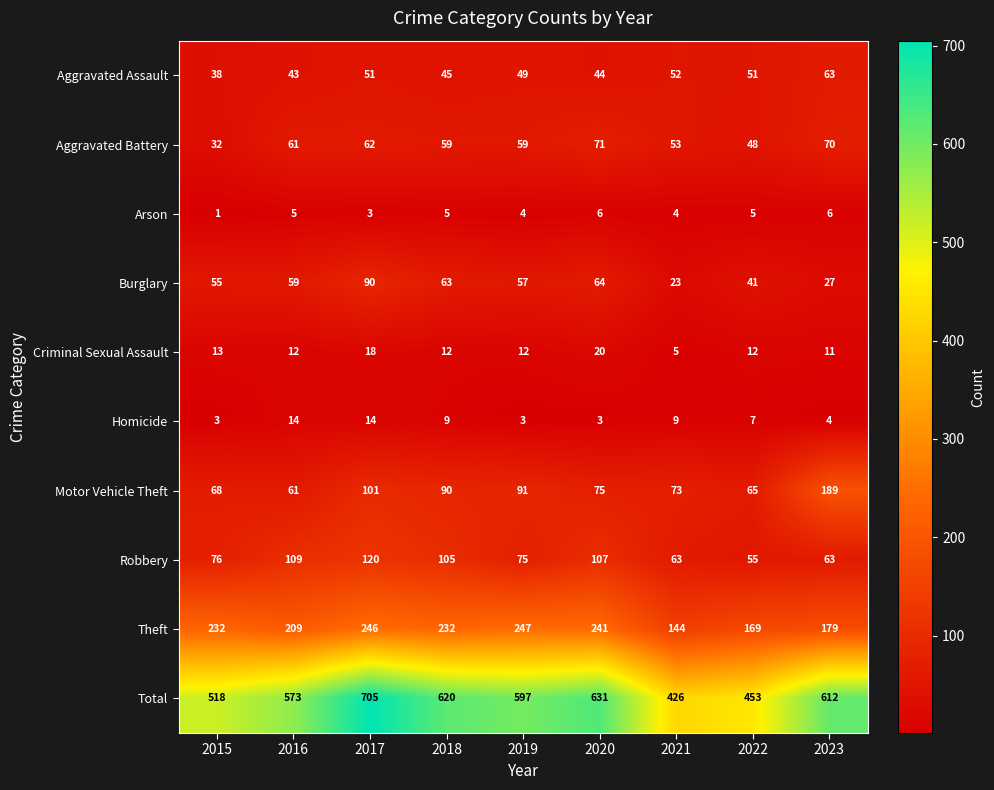

What is the difference between the Aggravated Battery values at 2018 and 2020?

12